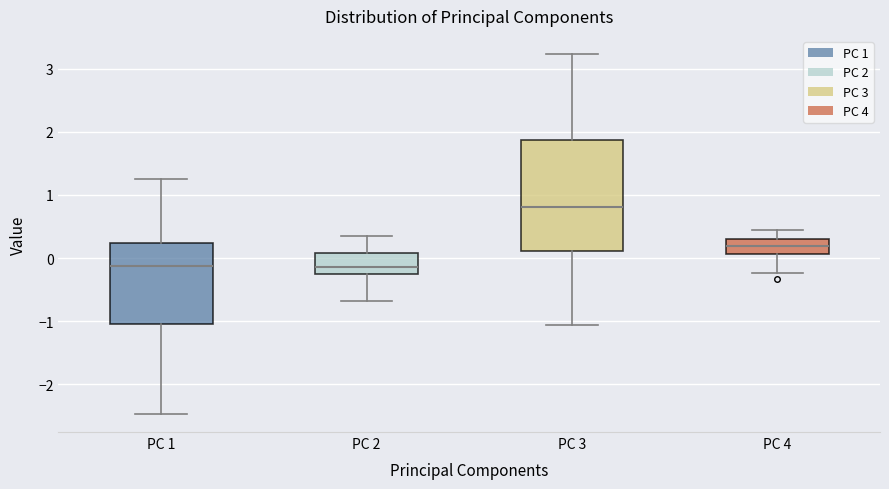

Reading left to right, read every box against the y-axis: the position of its median line, the range the box covers, and the ends of its whiskers. The values are not printed on the chart, so give them approximately, as read against the axis.

PC 1: median -0.1, box -1.0 to 0.2, whiskers -2.5 to 1.3
PC 2: median -0.1, box -0.3 to 0.1, whiskers -0.7 to 0.4
PC 3: median 0.8, box 0.1 to 1.9, whiskers -1.1 to 3.2
PC 4: median 0.2, box 0.1 to 0.3, whiskers -0.2 to 0.4